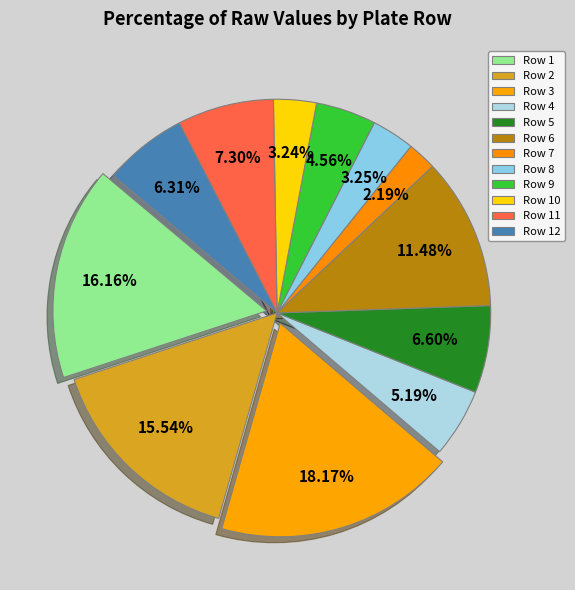

Which has a higher value, Row 6 or Row 5?

Row 6